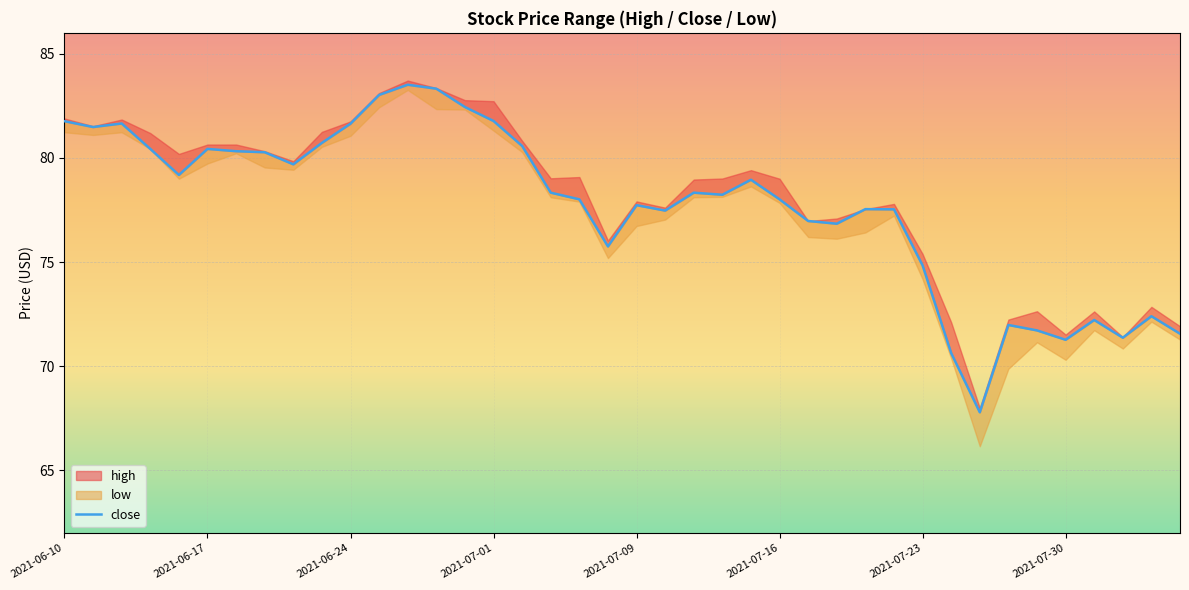

Is this an area chart (filled region under the line)?

No